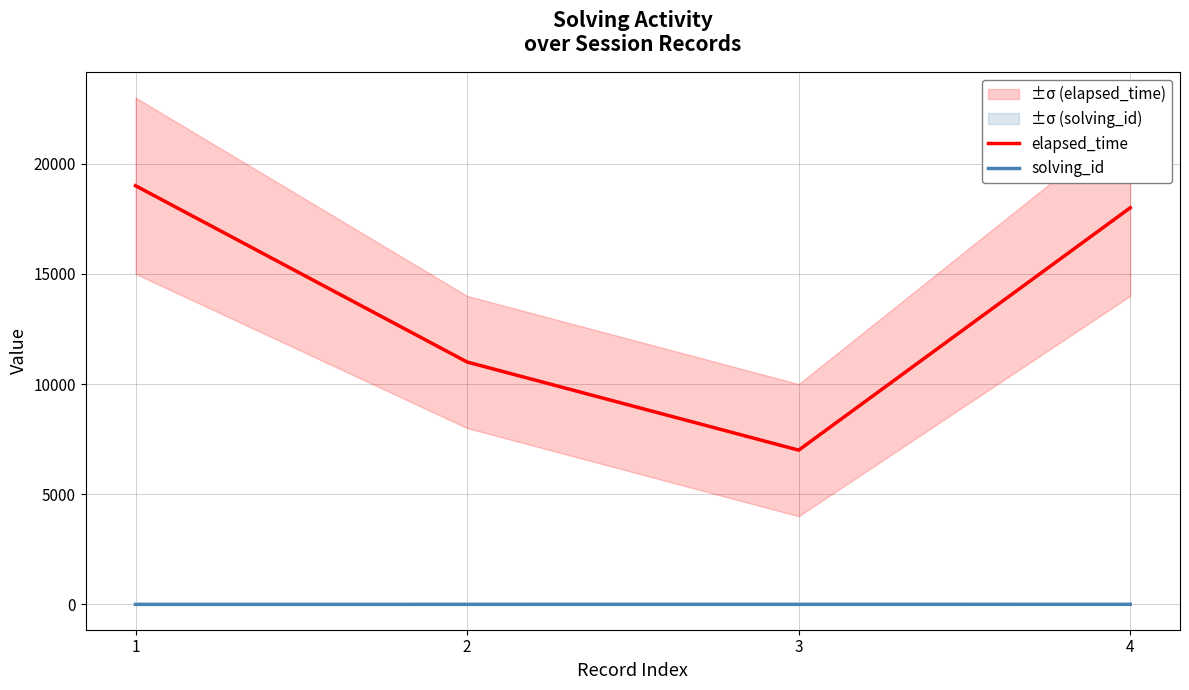

What is the smallest value displayed?

1